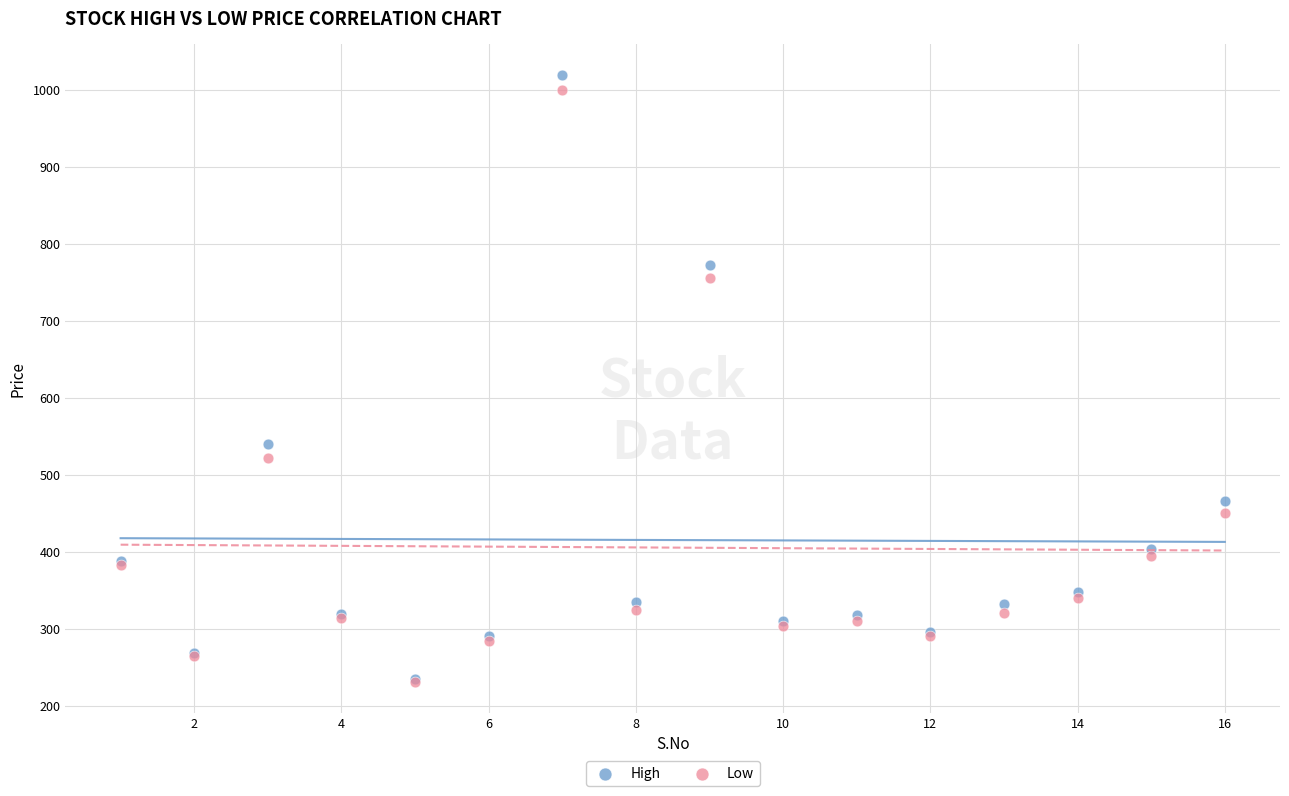

What are all the series names shown in the legend?

High, Low